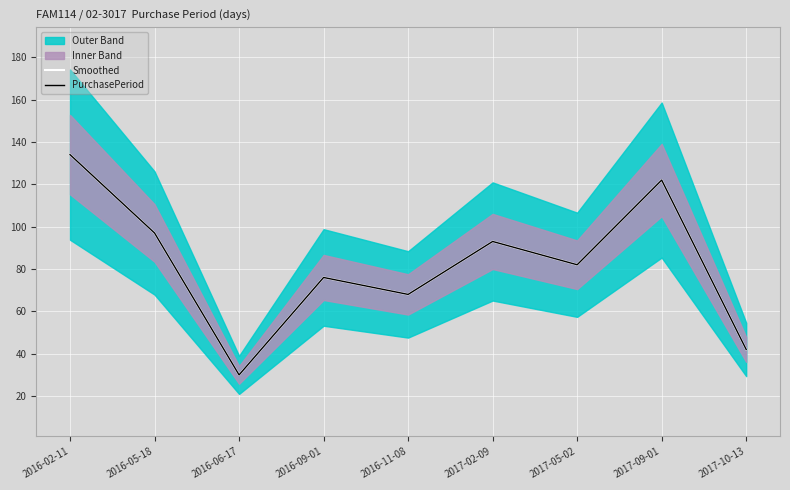

At which category does the chart reach its peak across all series?

2016-02-11